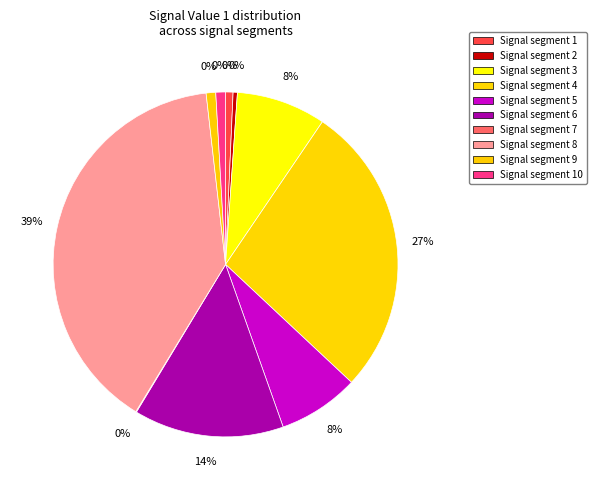

The signal segment 9 slice represents 1% of the pie. True or false?

True